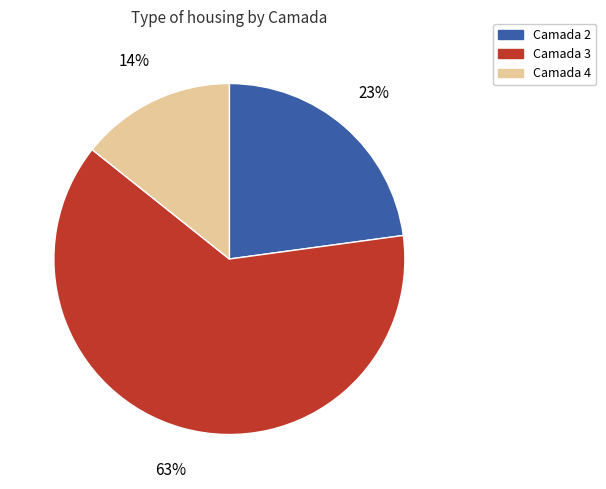

To the nearest percent, what is the average slice percentage?

33%